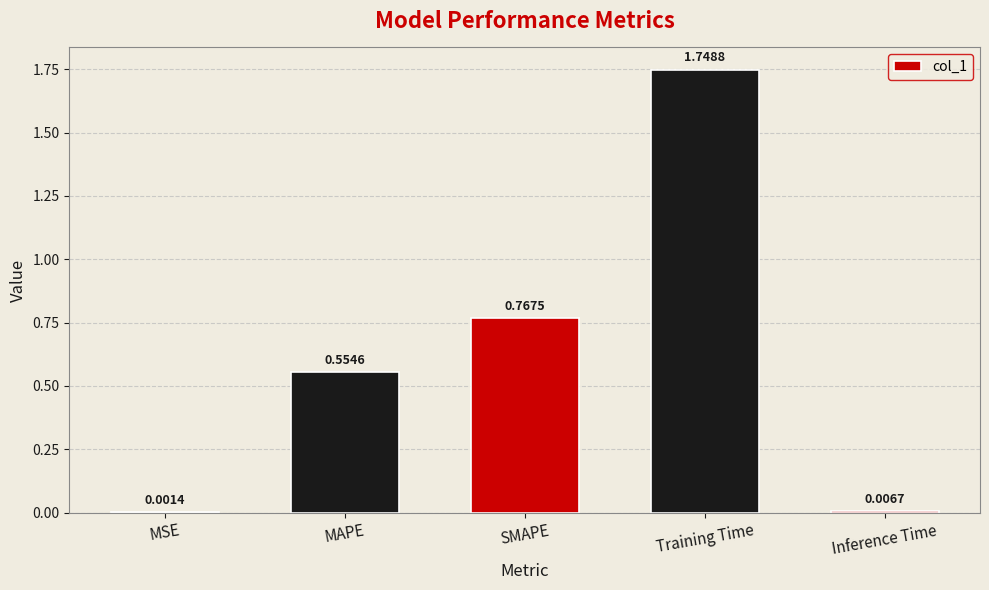

Between SMAPE and Inference Time, which is larger?

SMAPE